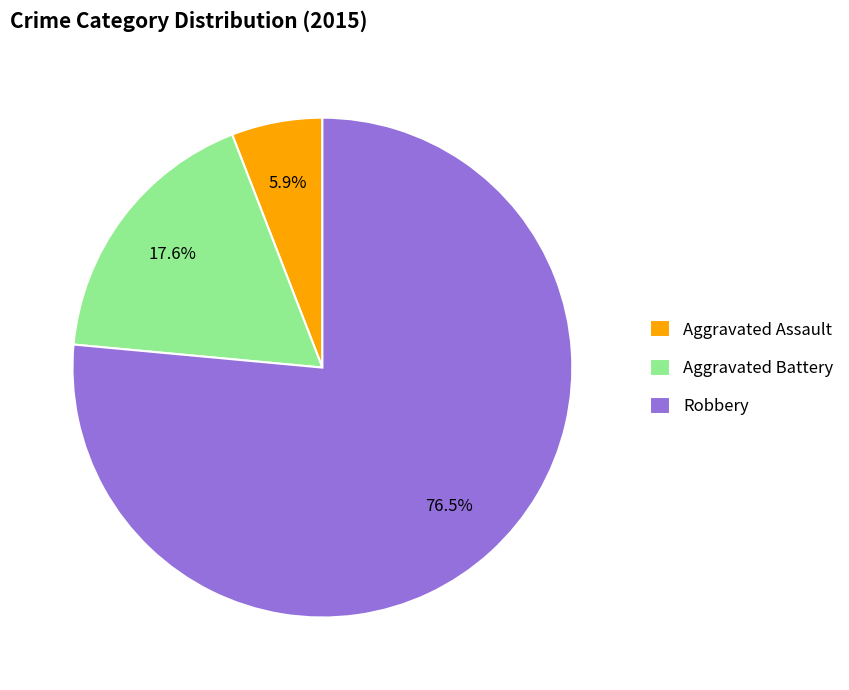

To the nearest percent, what is the difference between the largest and smallest slice percentages?

71%